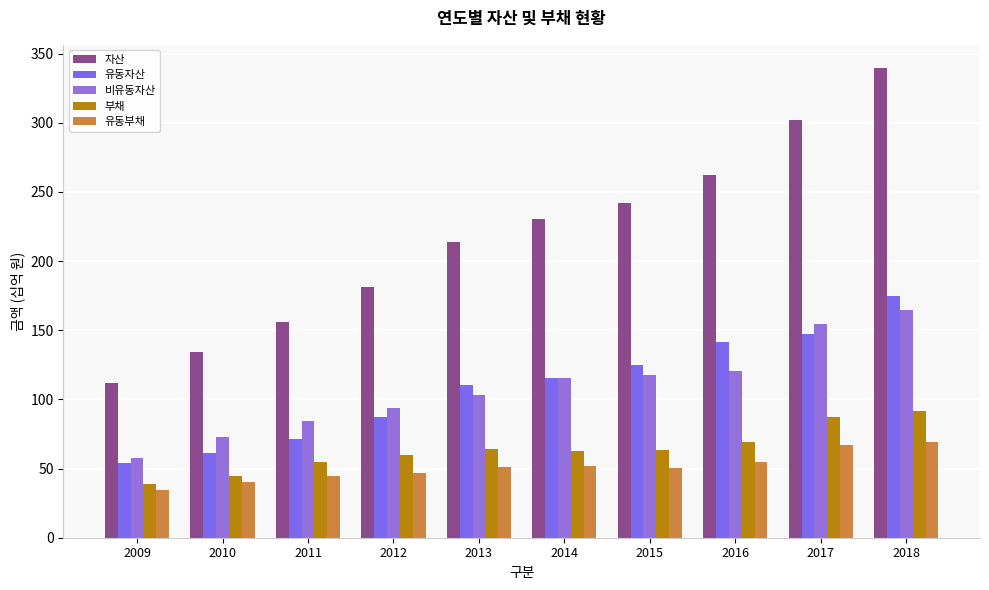

How many series are shown in this chart?

5